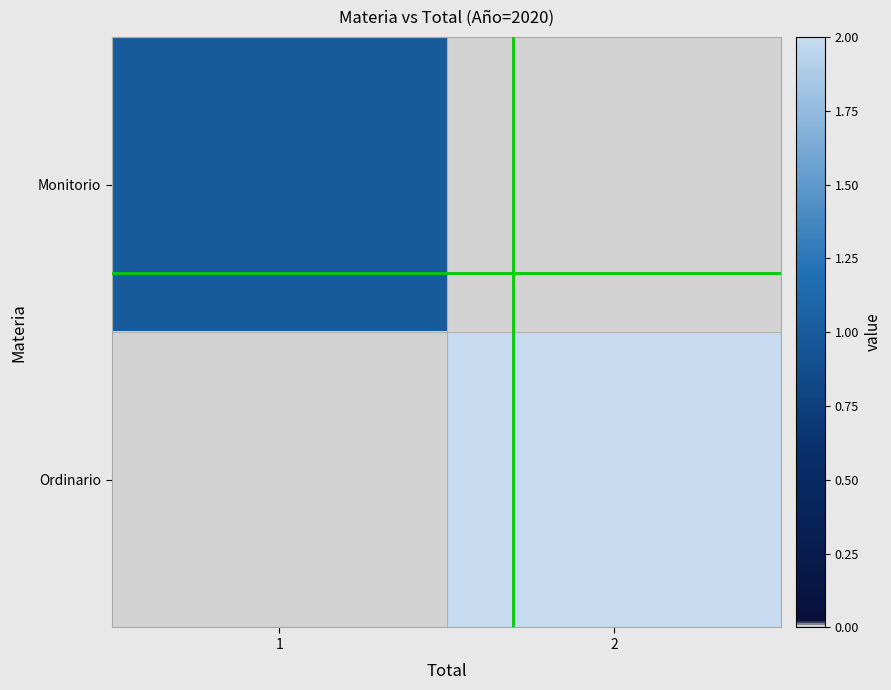

Which has a higher value, 1 or 2?

1